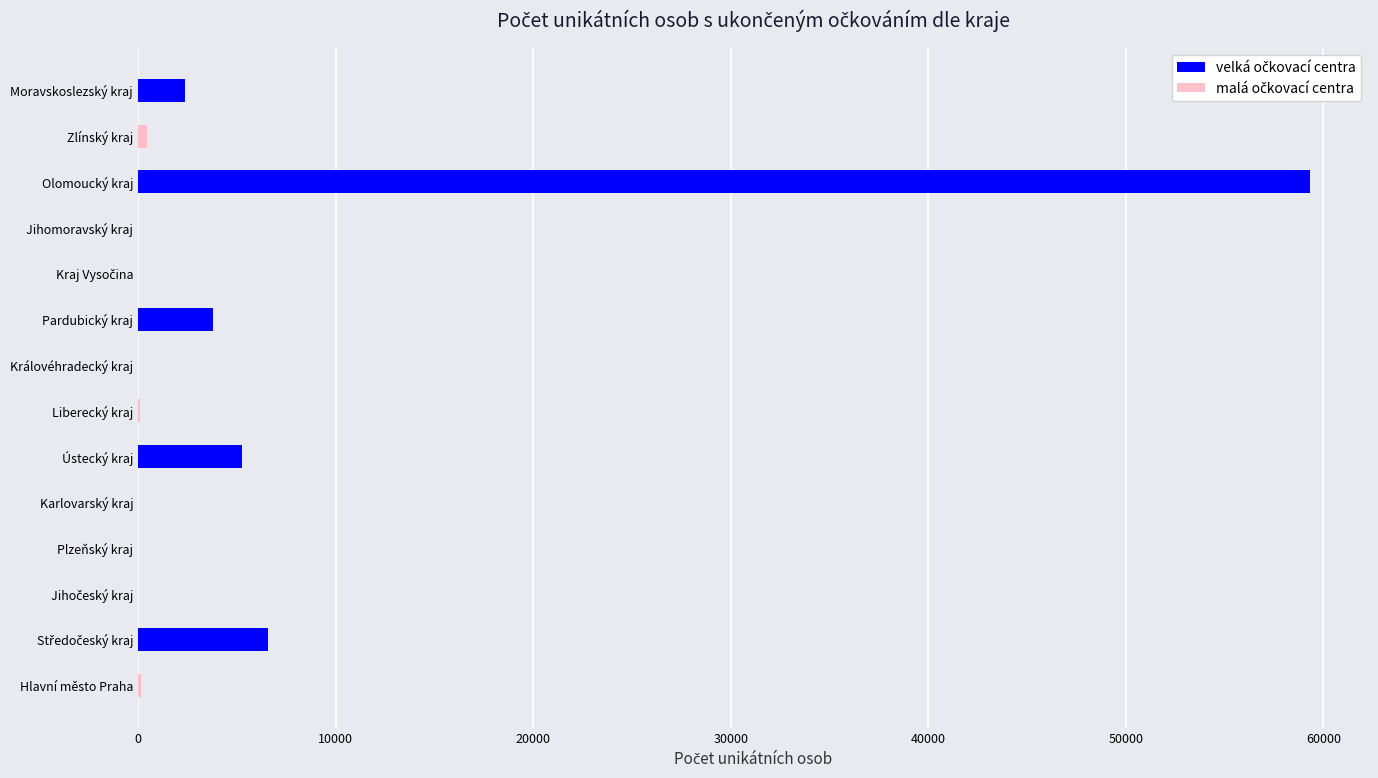

What are all the series names shown in the legend?

velká očkovací centra, malá očkovací centra